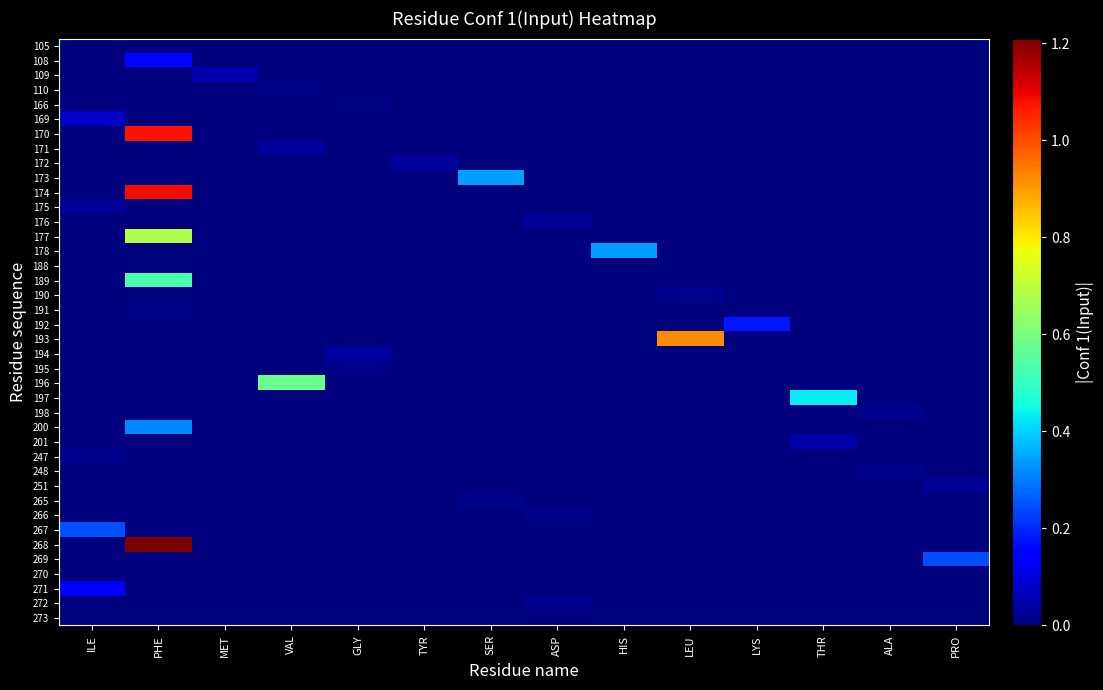

At which category is the sum across all series the highest?

PHE